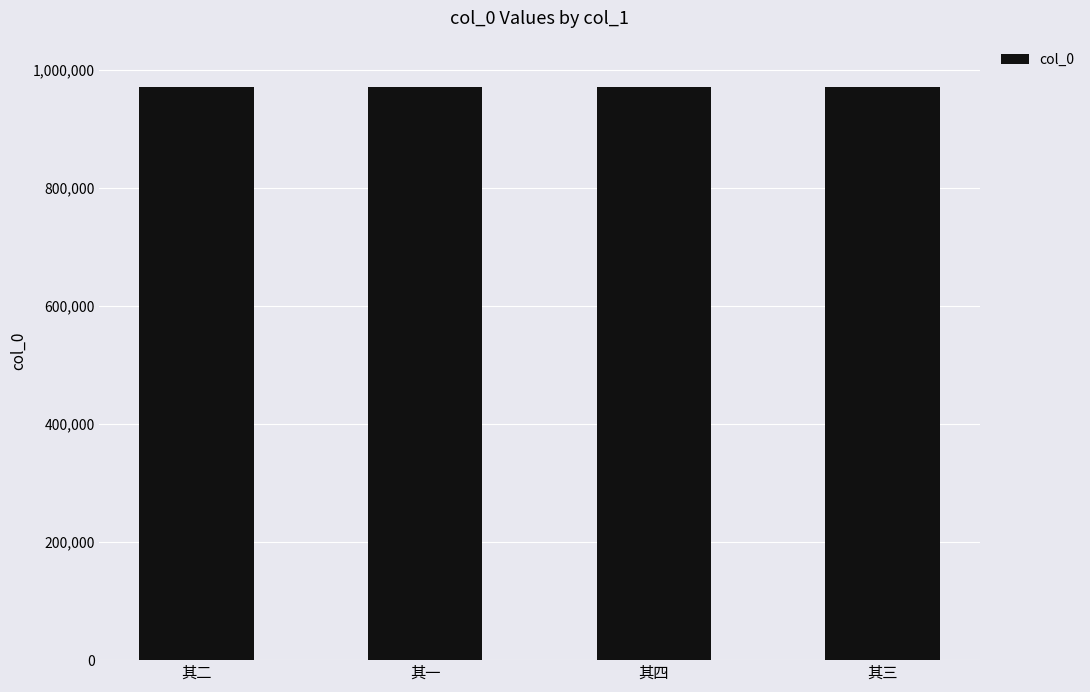

Is it true that the value at 其二 is 971888?

True